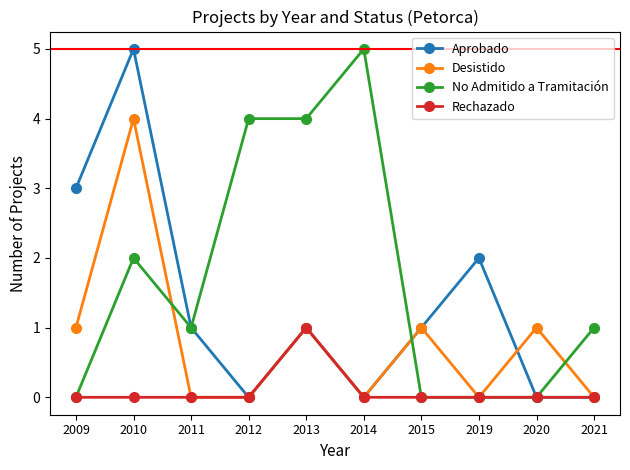

Between 2014 and 2015, which series saw the biggest shift?

No Admitido a Tramitación